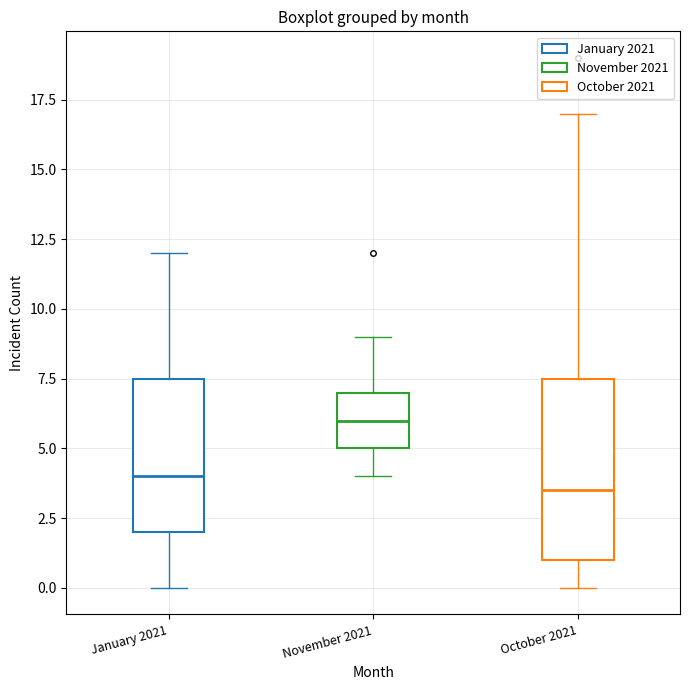

Where is the lower edge of the box for November 2021 on the y-axis? The values are not printed on the chart, so give them approximately, as read against the axis.

5.0